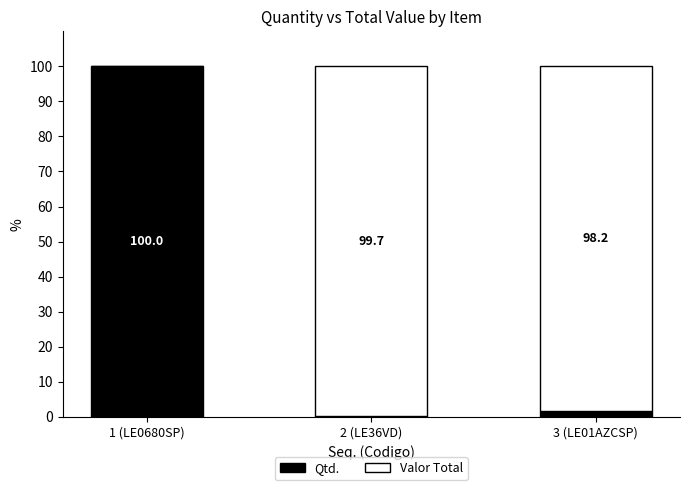

What is the total value across all series at 1 (LE0680SP)?

100.0